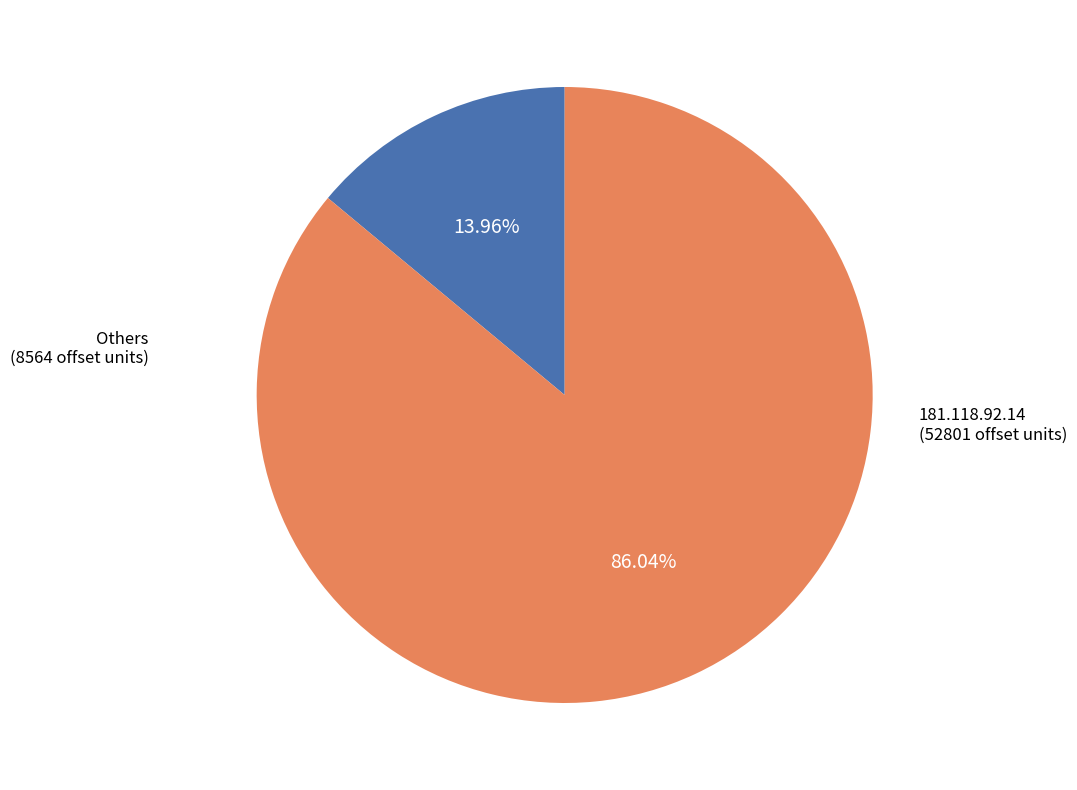

Is there a majority slice in this chart?

Yes